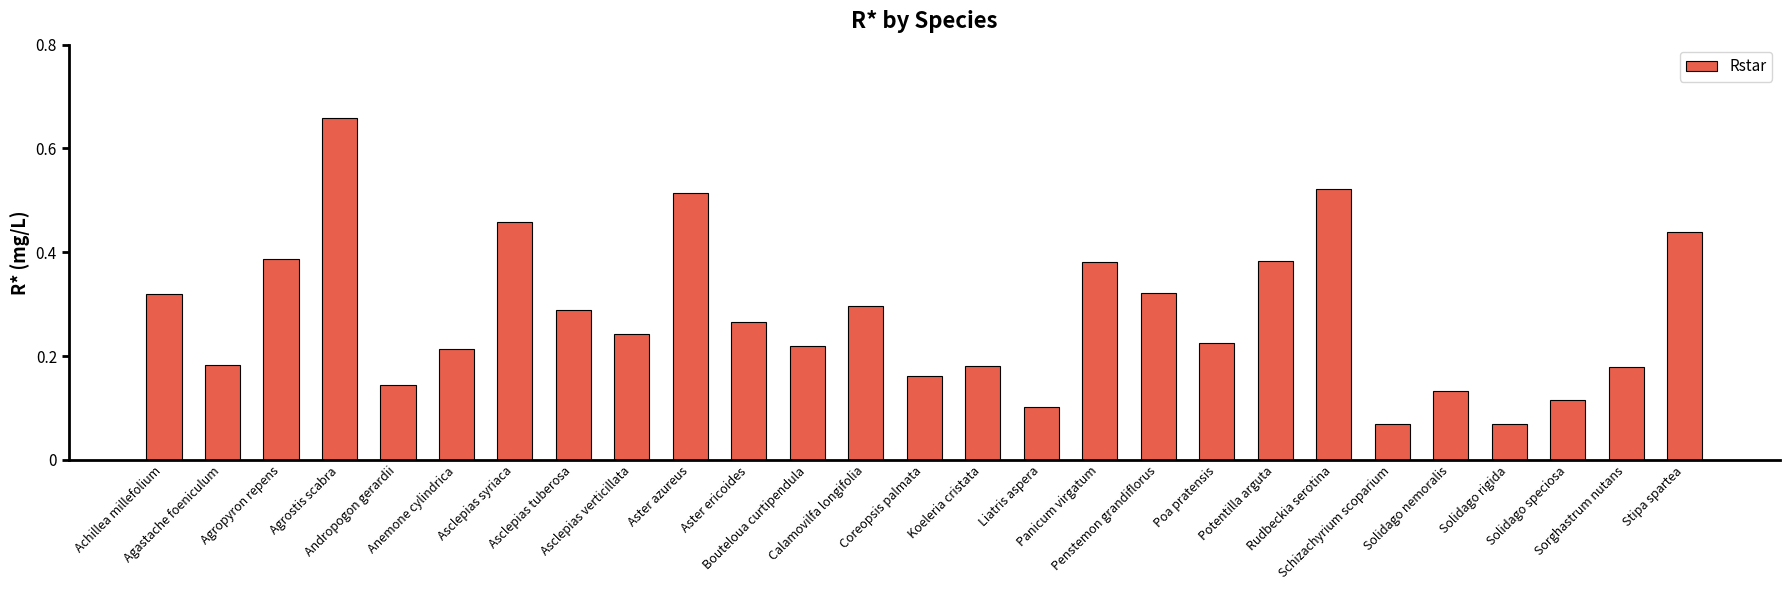

Count the values in the range 0 to 1.

27